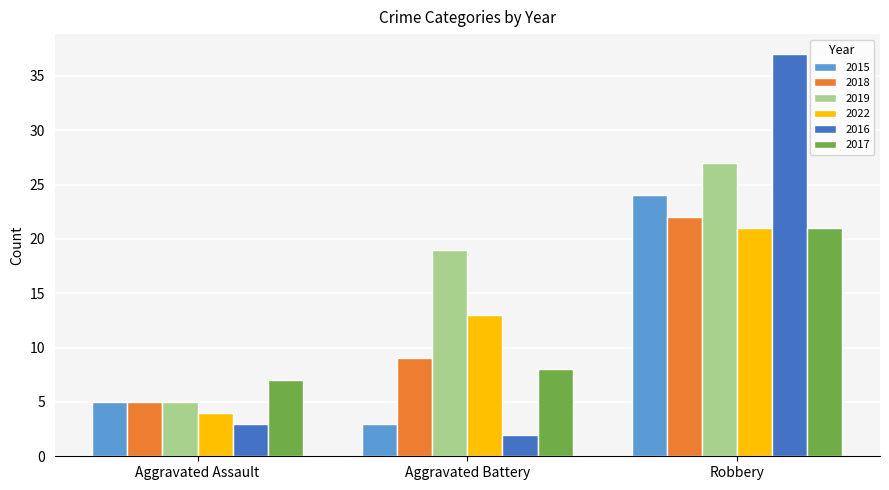

How many groups of bars are there?

3